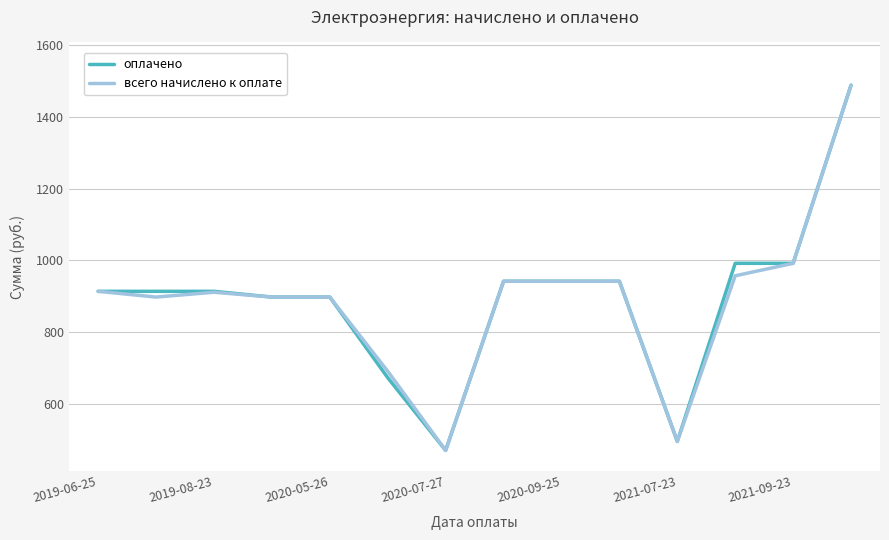

What are all the series names shown in the legend?

оплачено, всего начислено к оплате